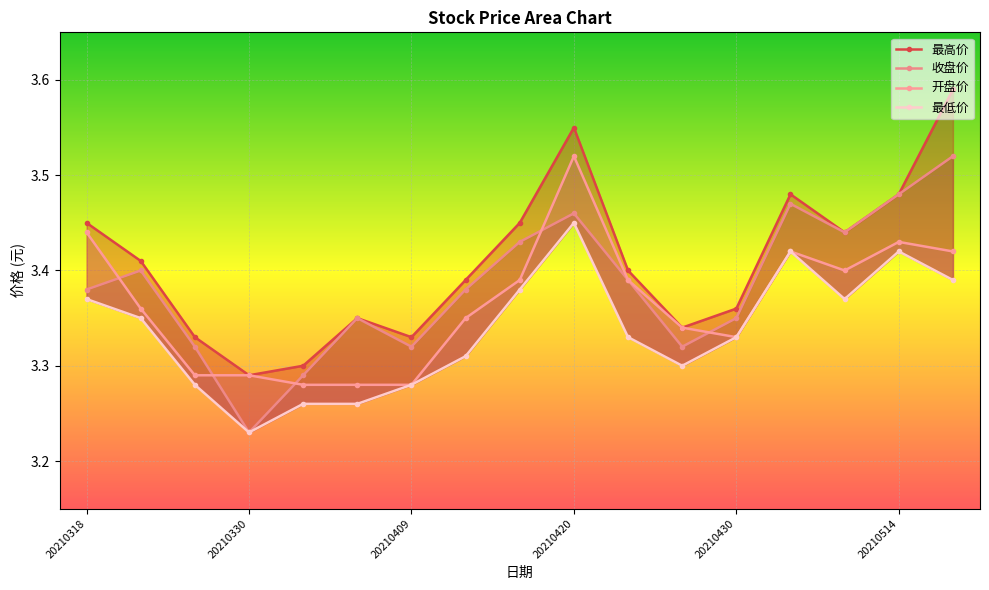

What is the difference between the second highest and second lowest values in the 开盘价 series?

0.2